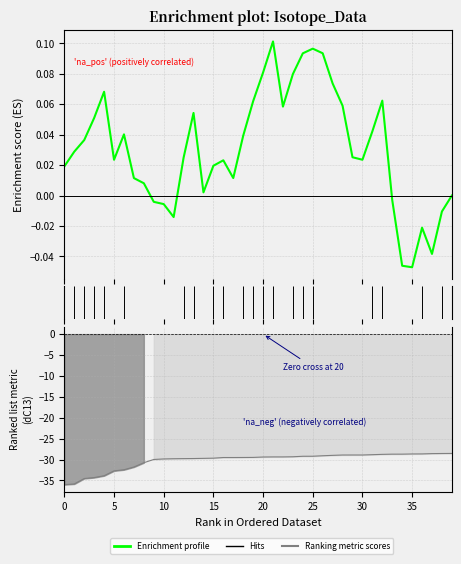

What is the value of the 25th point from the left?

-29.2